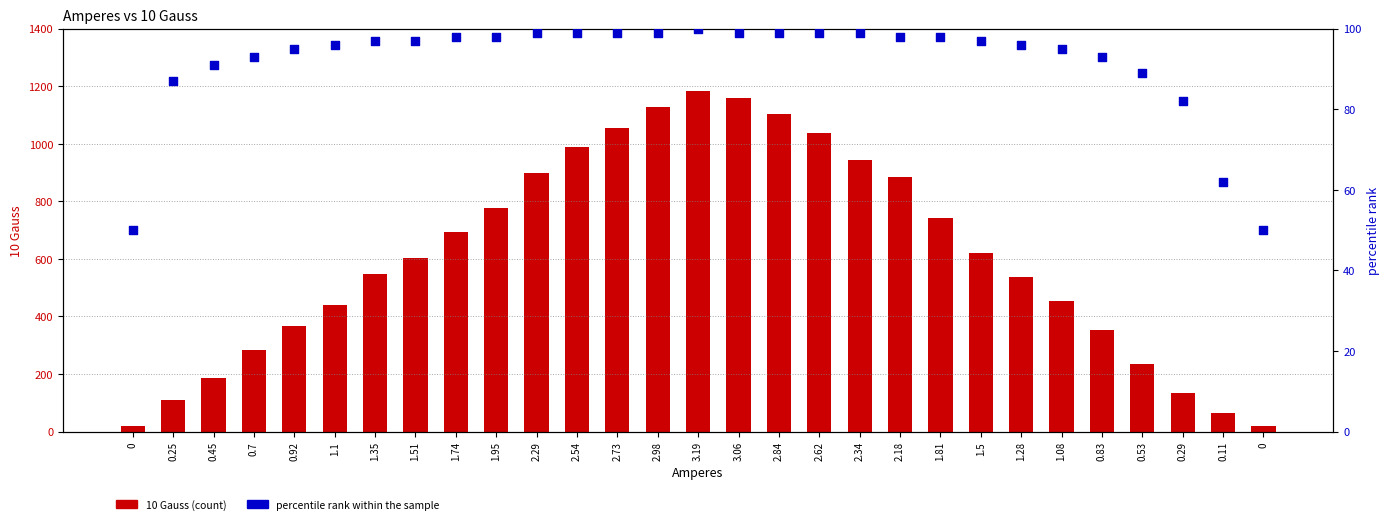

Is the value of 10 Gauss at 0.92 greater than the value of percentile rank within the sample at 0.7?

Yes